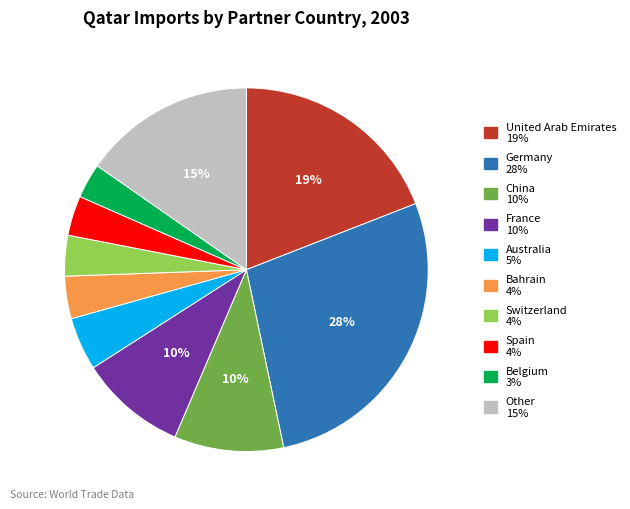

Is there a majority slice in this chart?

No